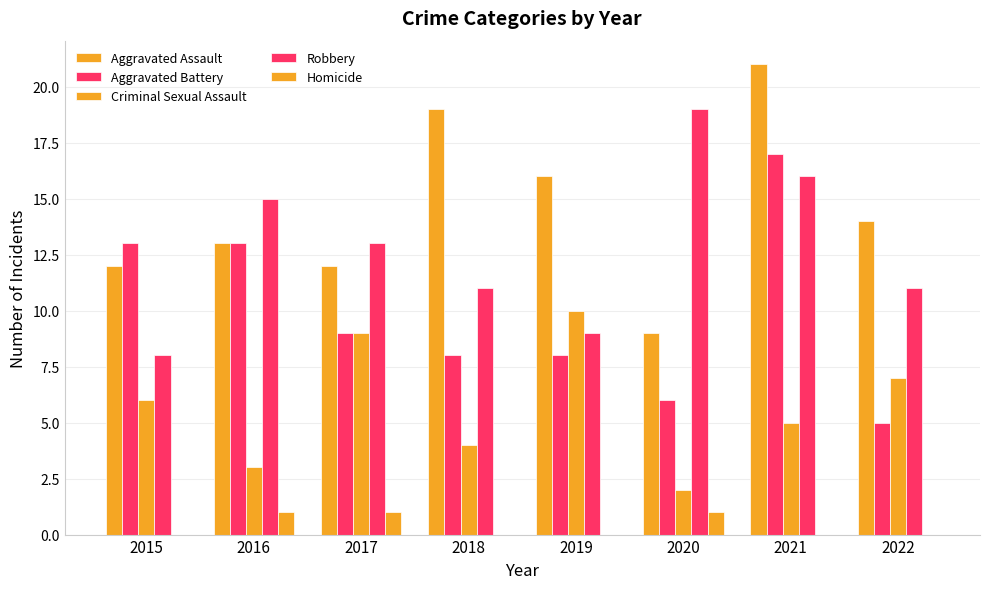

Count the Criminal Sexual Assault values in the range 4 to 9.

5